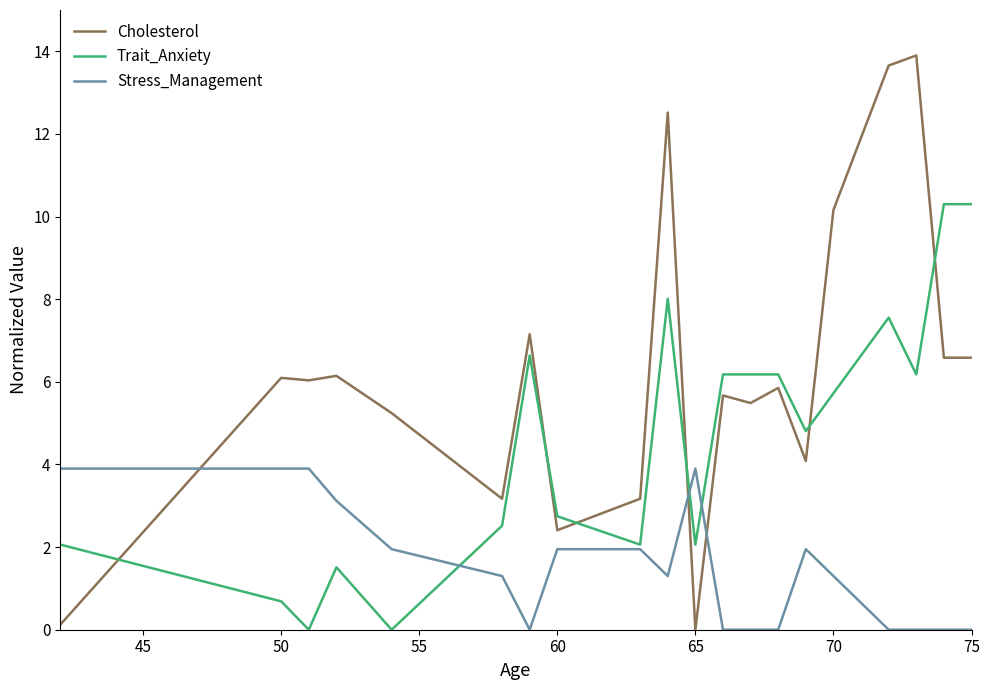

True or false: Trait_Anxiety and Stress_Management cross at least once.

True